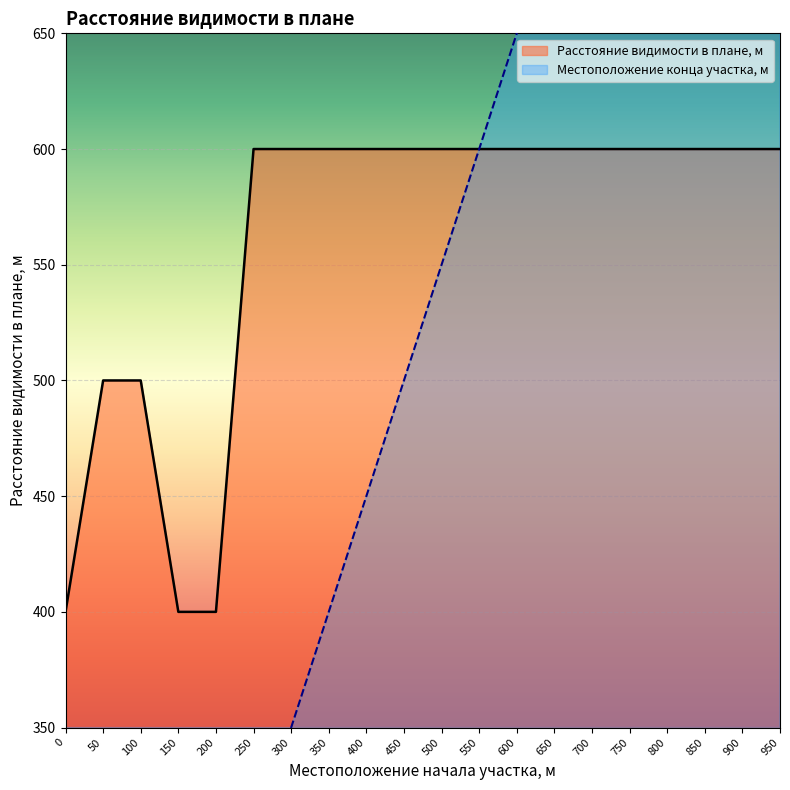

List the series in order of their overall mean, highest first.

Расстояние видимости в плане, м, Местоположение конца участка, м